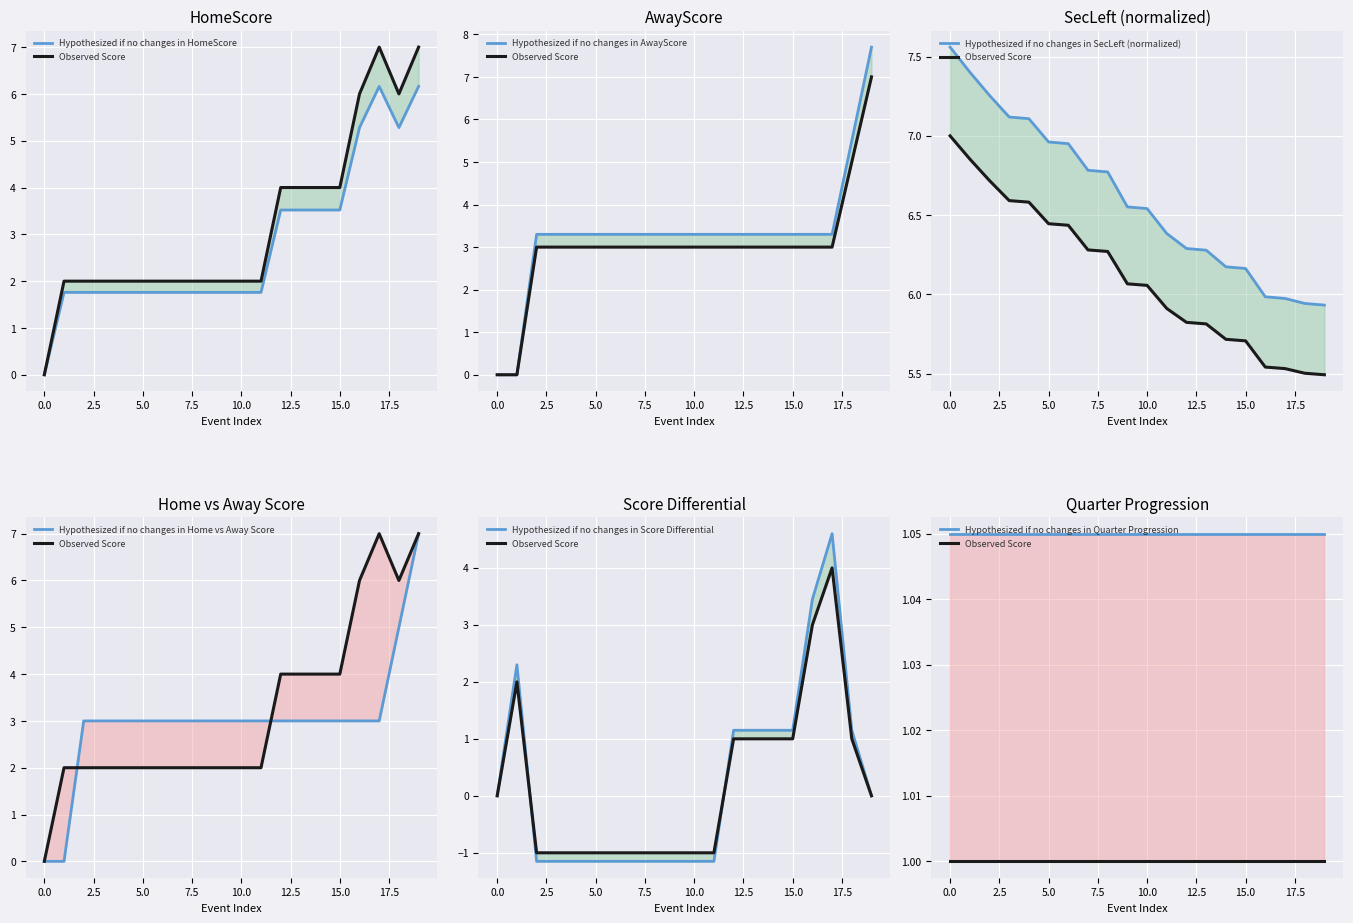

What is the value of the SecLeft point at the 20th from the left?

5.9